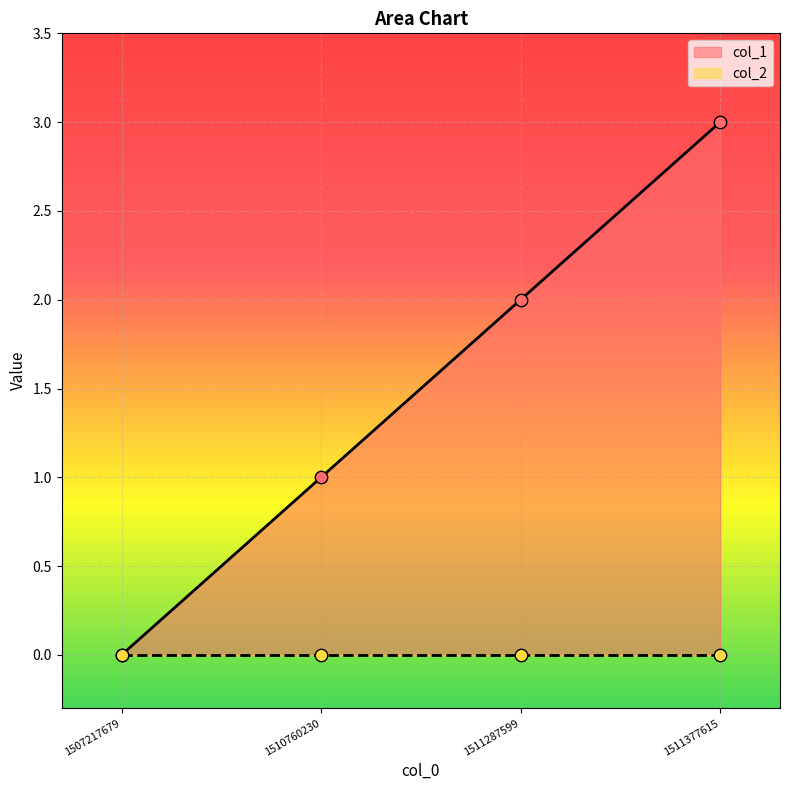

Approximately how many times larger is the value at 1511377615 compared to 1511287599?

1.5